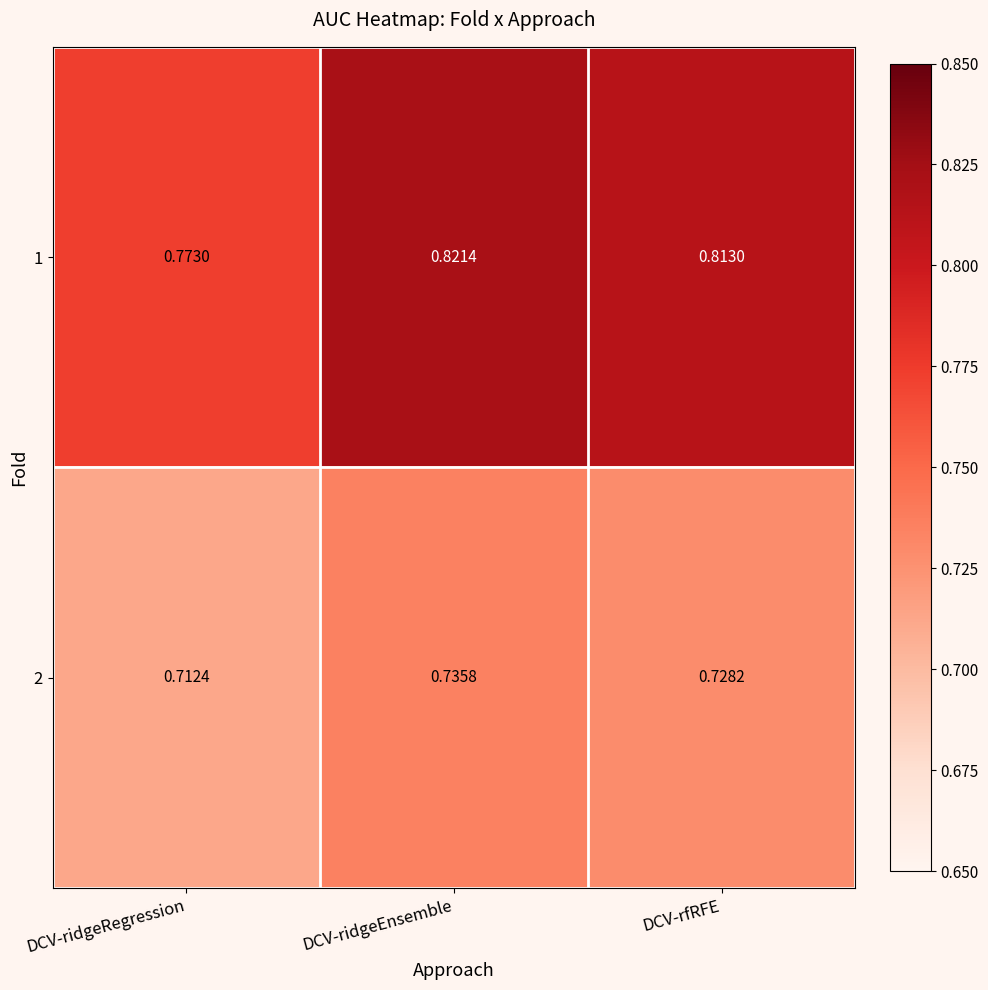

At which category is the sum across all series the highest?

DCV-ridgeEnsemble